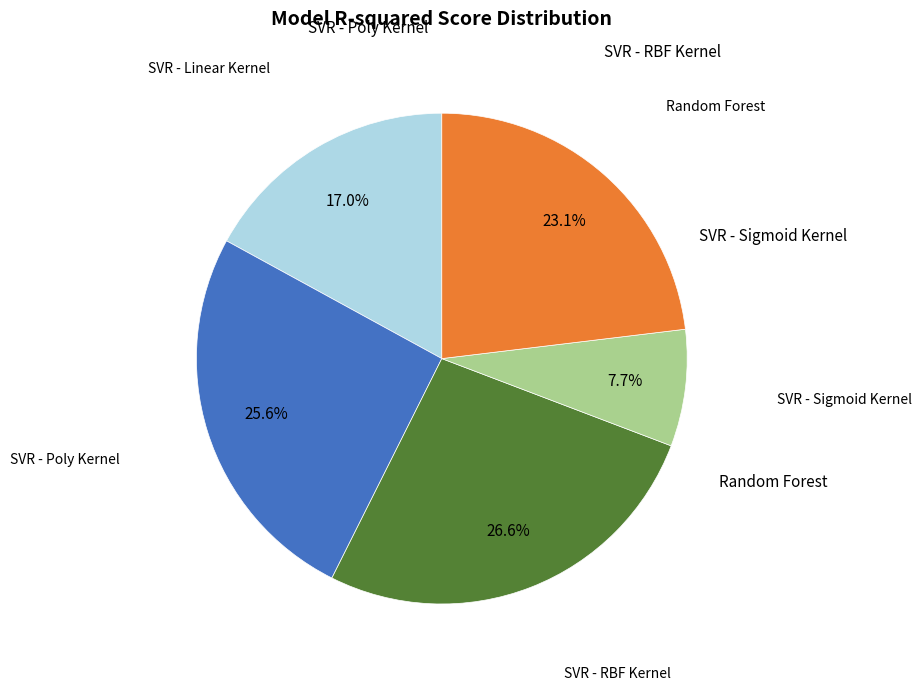

Count the number of slices in the pie.

5